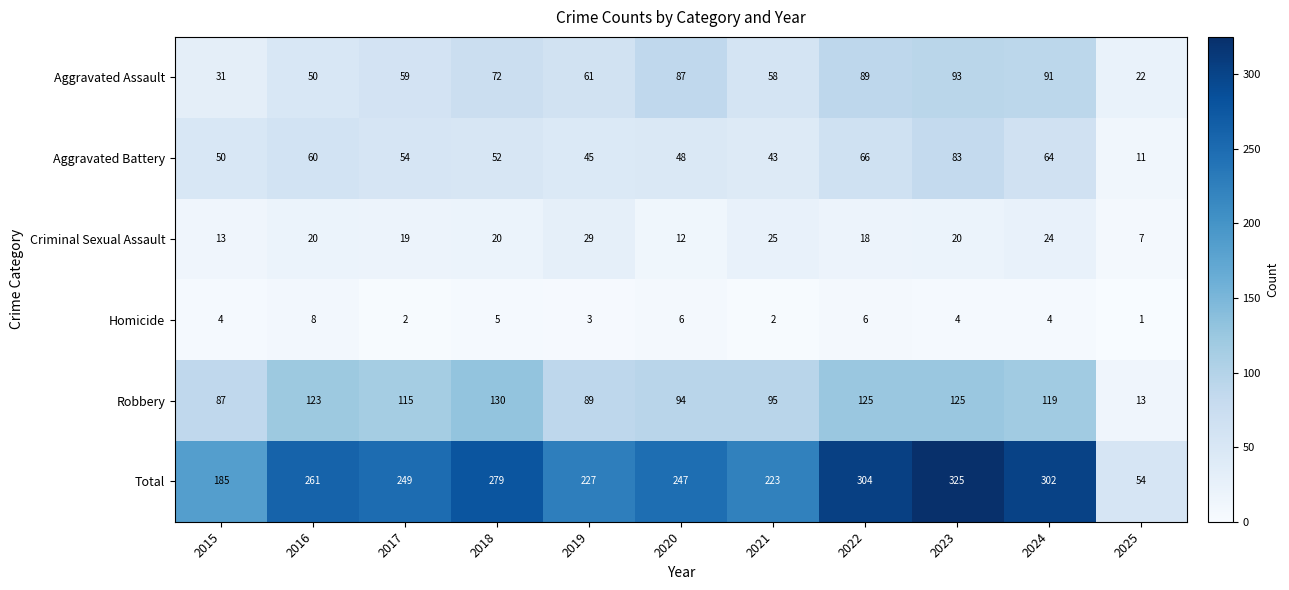

Count the Homicide values in the range 2 to 6.

9